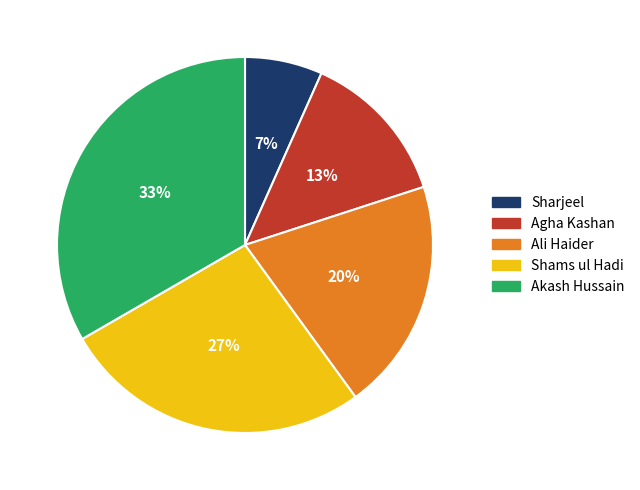

Is it true that Sharjeel is 7% of the pie?

True